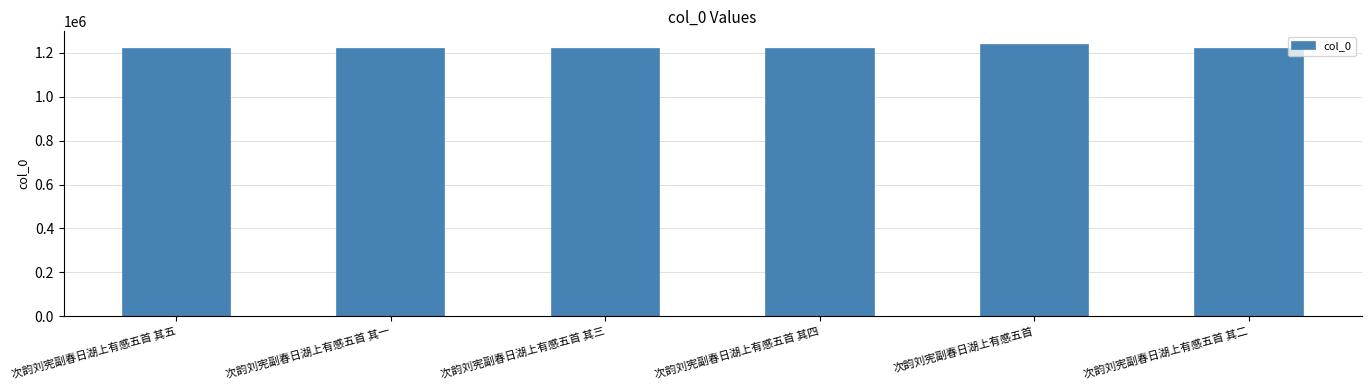

True or false: the data shows 1219346 at 次韵刘宪副春日湖上有感五首 其五.

True